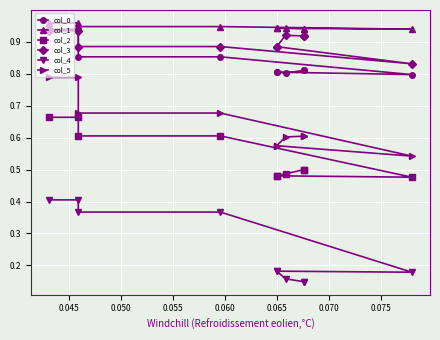

The value of col_2 at 0.070 is 0.5. True or false?

True